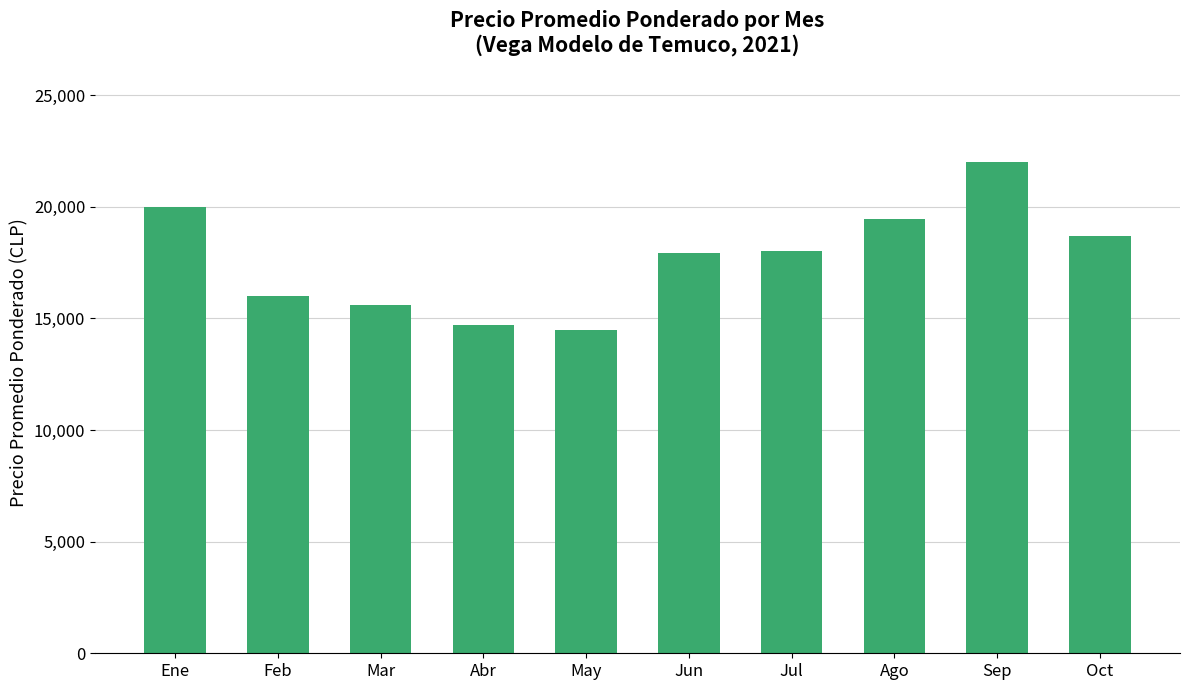

What is the sum of the values at Abr and May?

29167